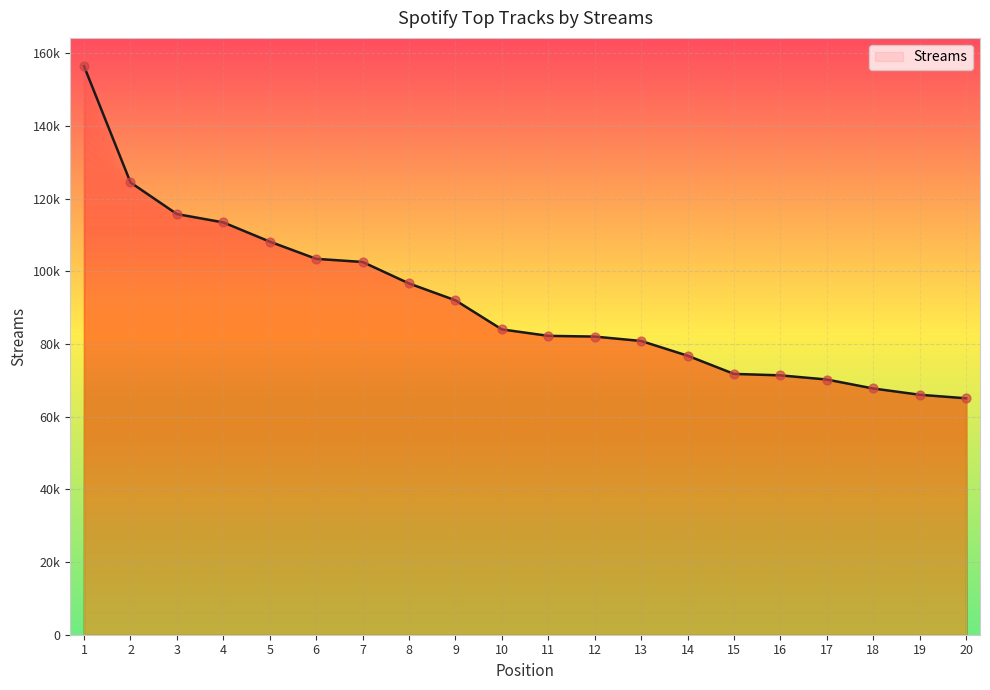

What is the change in value from 14 to 17?

-6562